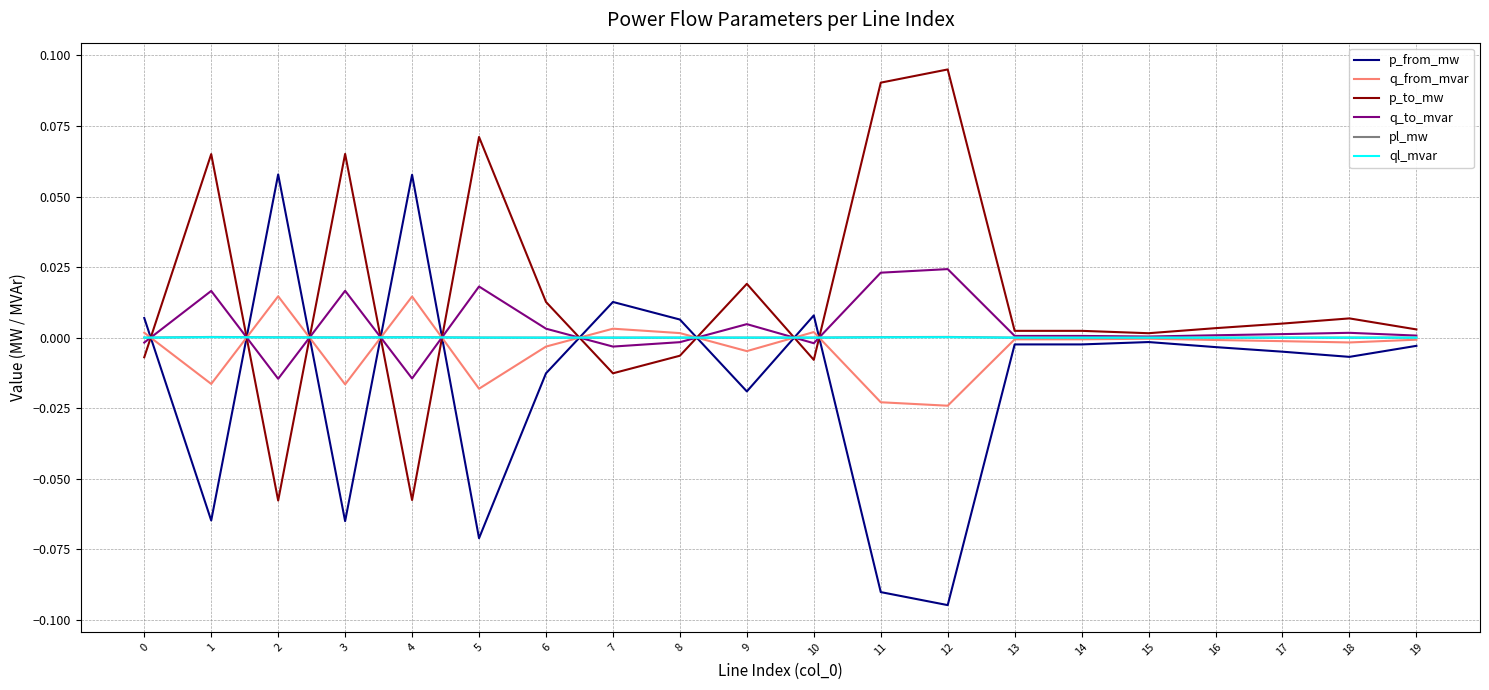

Which series ends up on top after the final intersection of pl_mw and p_to_mw?

p_to_mw